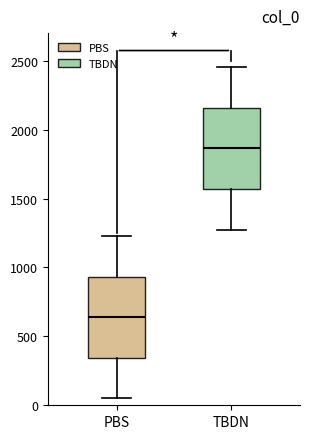

Reading left to right, transcribe this box plot: for each box, give where its median line is, the range the box spans, and where its two whiskers end, as read against the y-axis. The values are not printed on the chart, so give them approximately, as read against the axis.

PBS: median 650, box 350 to 950, whiskers 50 to 1250
TBDN: median 1850, box 1550 to 2150, whiskers 1300 to 2450